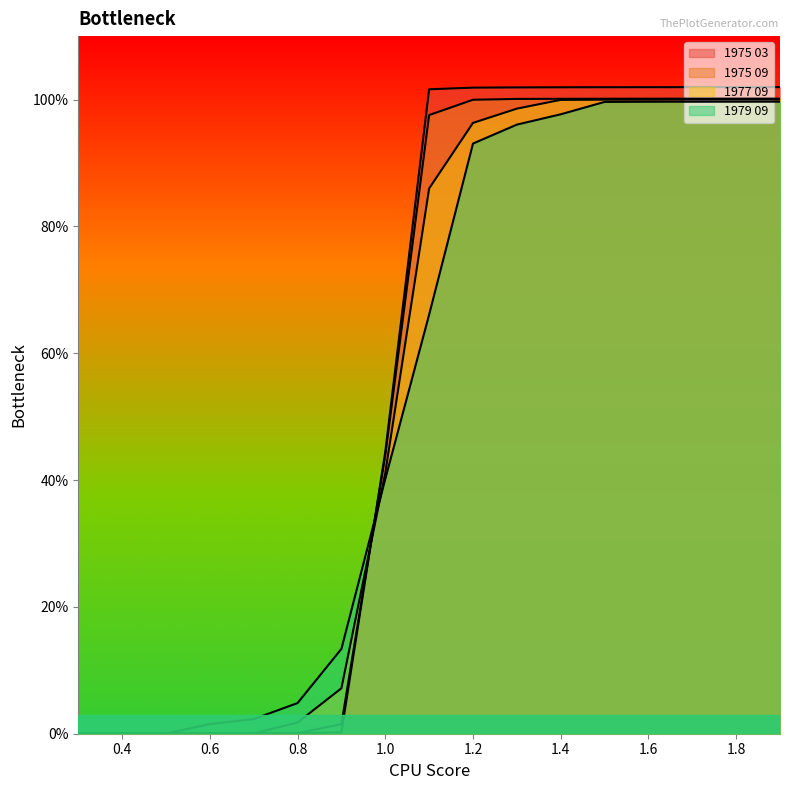

How many categories are shown in the chart?

17